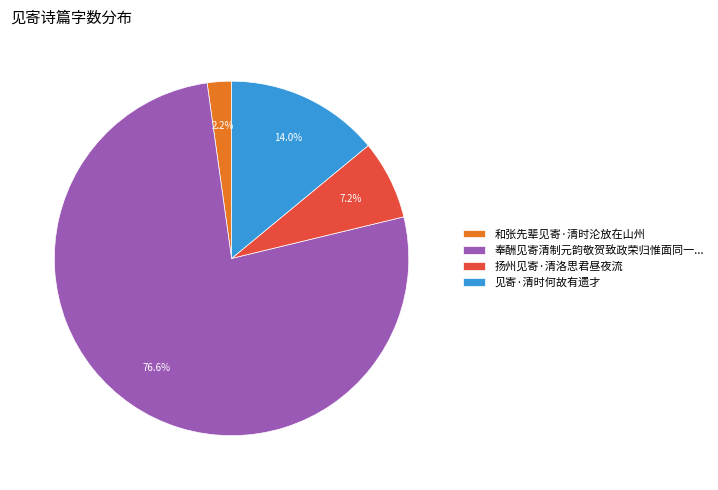

Which category has the smallest portion of the pie?

和张先辈见寄·清时沦放在山州